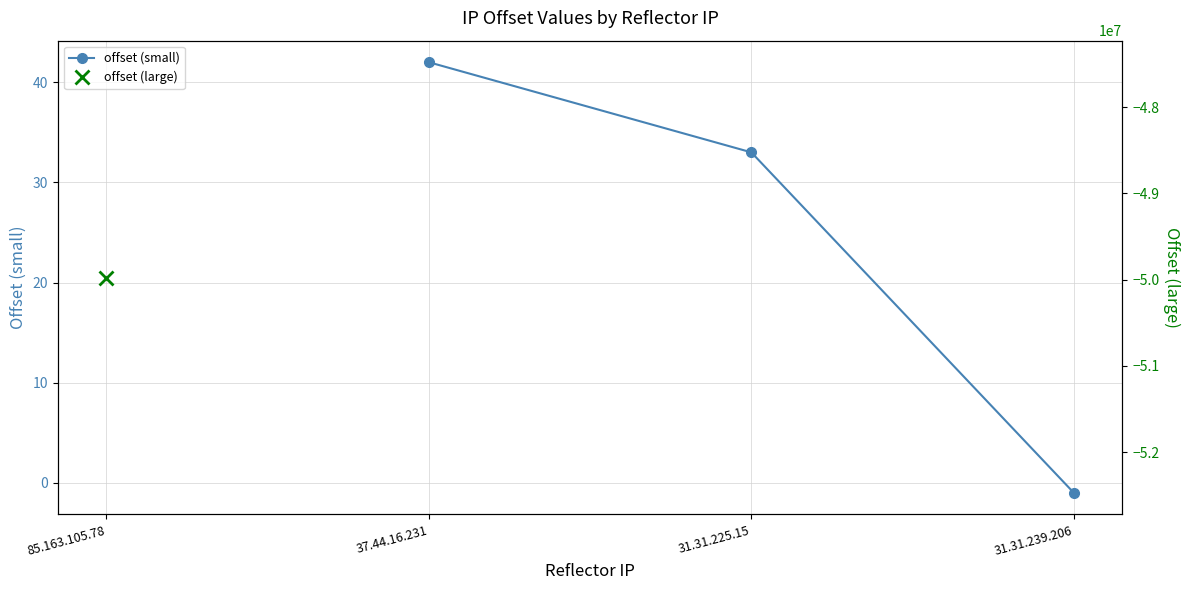

What position from the right is 31.31.225.15?

2